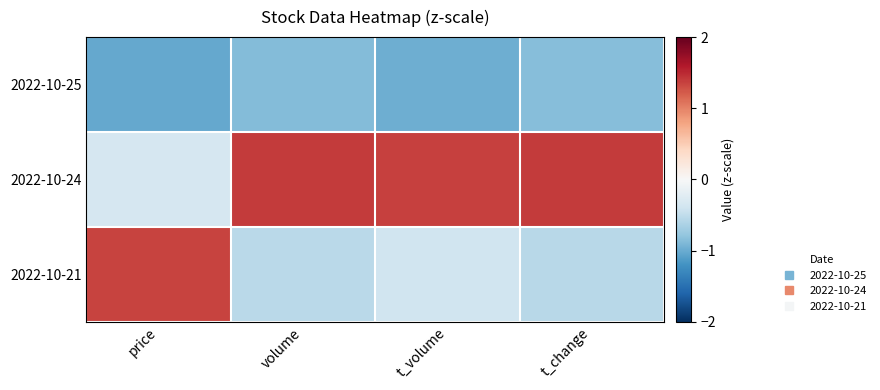

Reading left to right, extract all data points from this chart.

2022-10-25: price=-1.0	volume=-0.9	t_volume=-1.0	t_change=-0.9
2022-10-24: price=-0.3	volume=1.4	t_volume=1.4	t_change=1.4
2022-10-21: price=1.4	volume=-0.5	t_volume=-0.4	t_change=-0.6